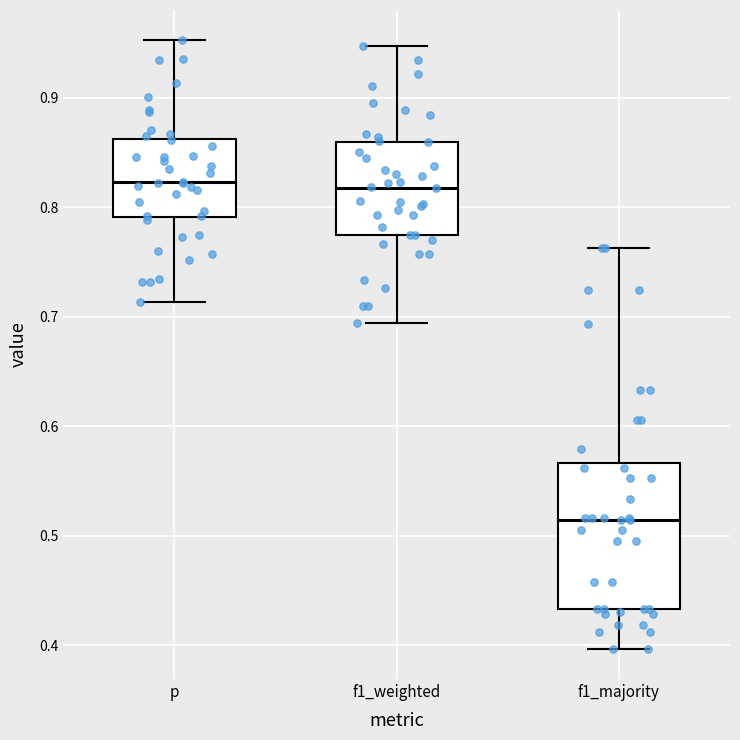

Reading left to right, read every box against the y-axis: the position of its median line, the range the box covers, and the ends of its whiskers. The values are not printed on the chart, so give them approximately, as read against the axis.

p: median 0.82, box 0.79 to 0.86, whiskers 0.71 to 0.95
f1_weighted: median 0.82, box 0.78 to 0.86, whiskers 0.69 to 0.95
f1_majority: median 0.51, box 0.43 to 0.57, whiskers 0.40 to 0.76